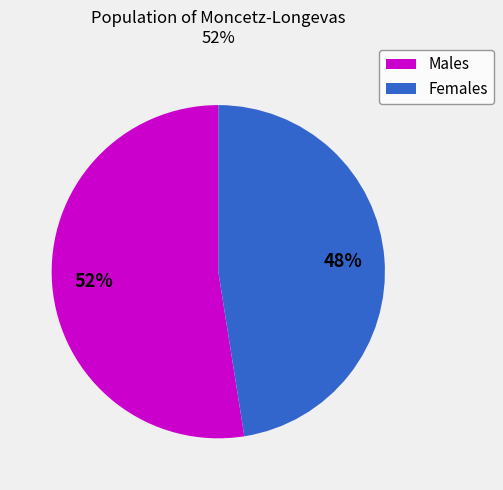

To the nearest percent, what is the average slice percentage?

50%